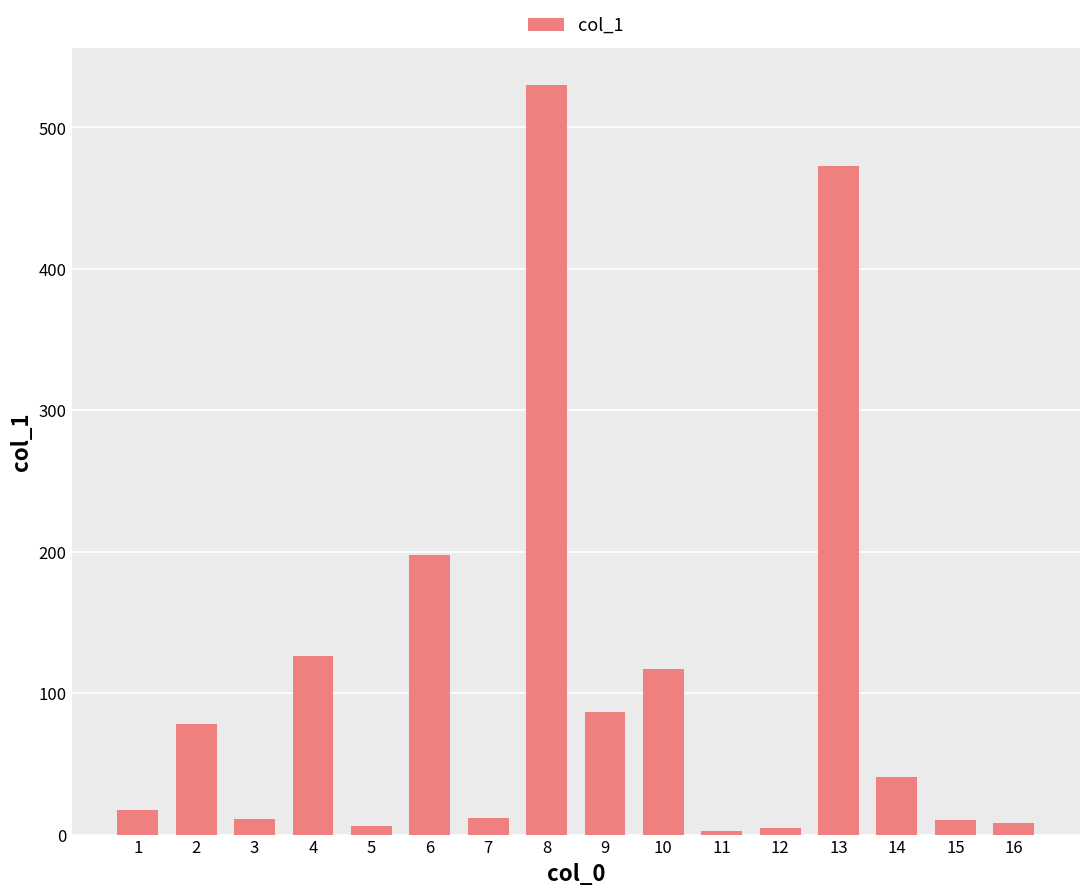

At which label is the value closest to 266?

6